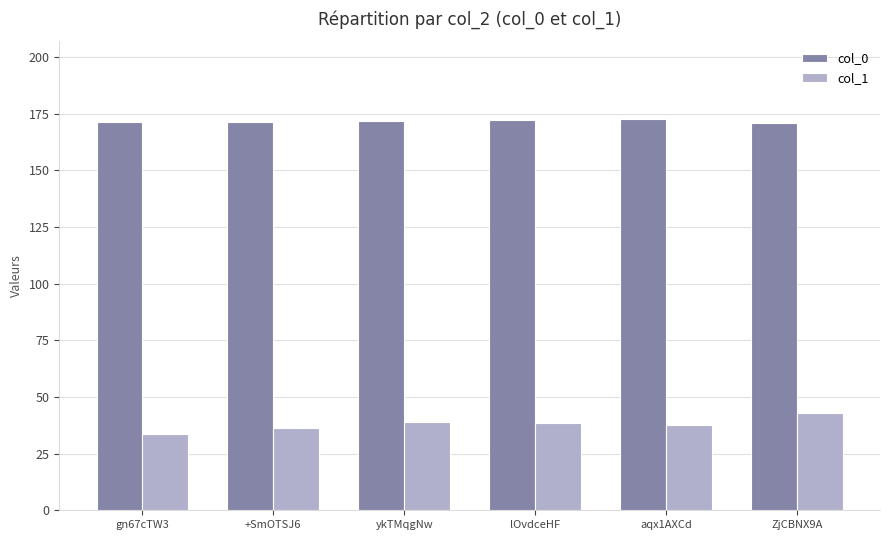

How many distinct data groups are displayed?

2